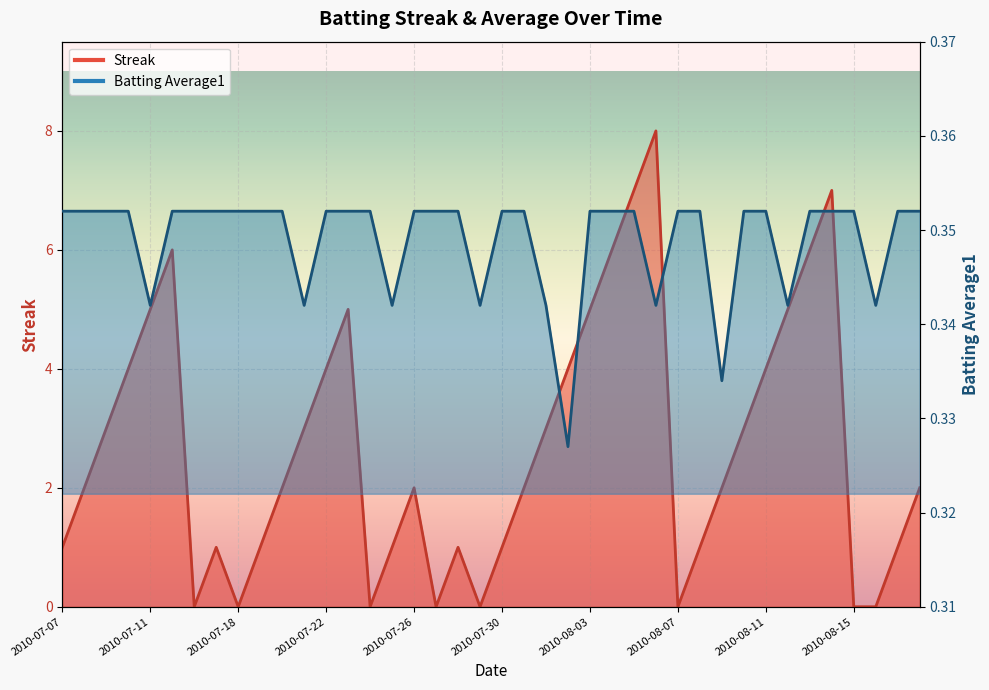

How many values in Streak are above zero?

32